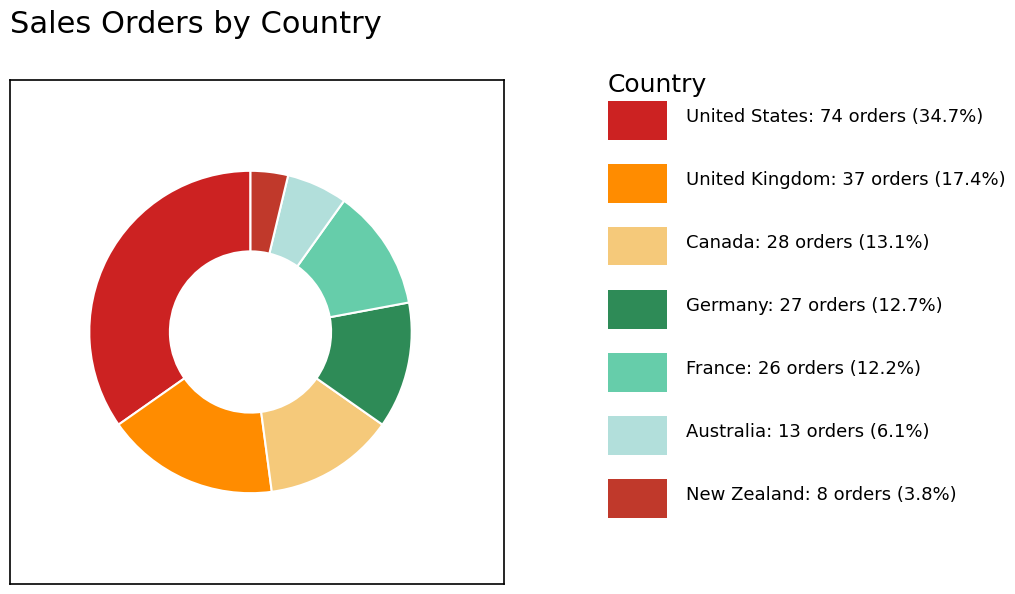

How many segments does this pie chart have?

7